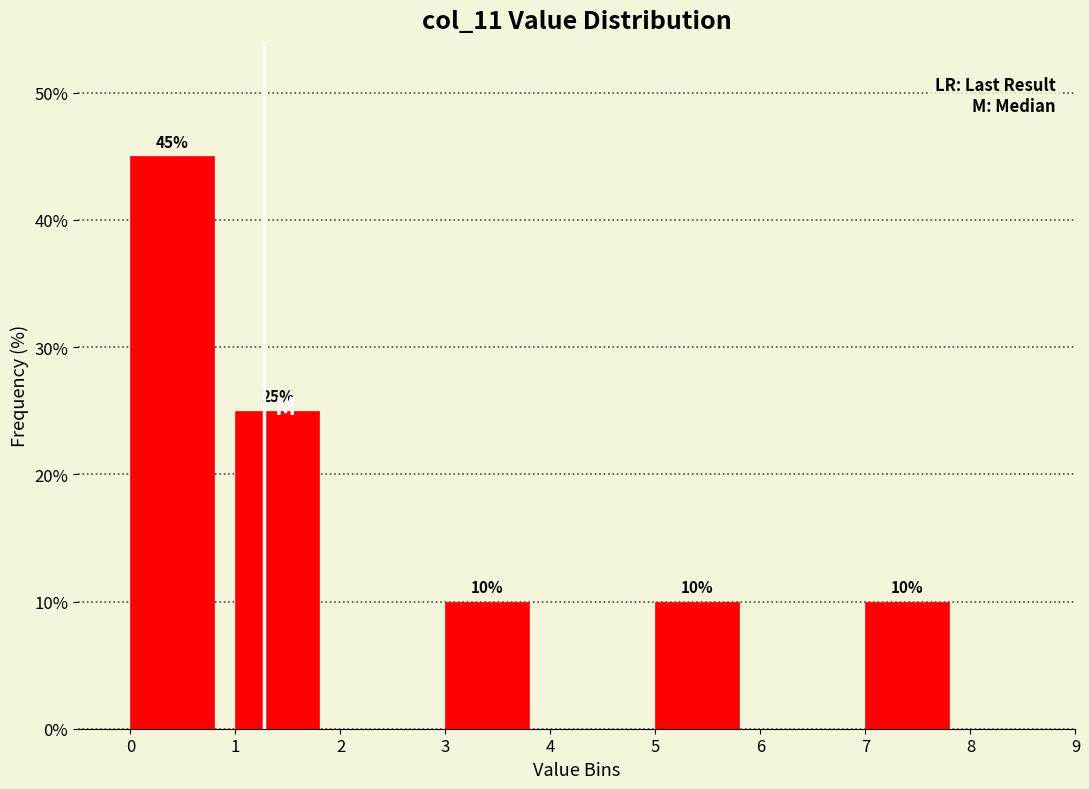

Which range on the x-axis has the tallest bar?

0 to 1